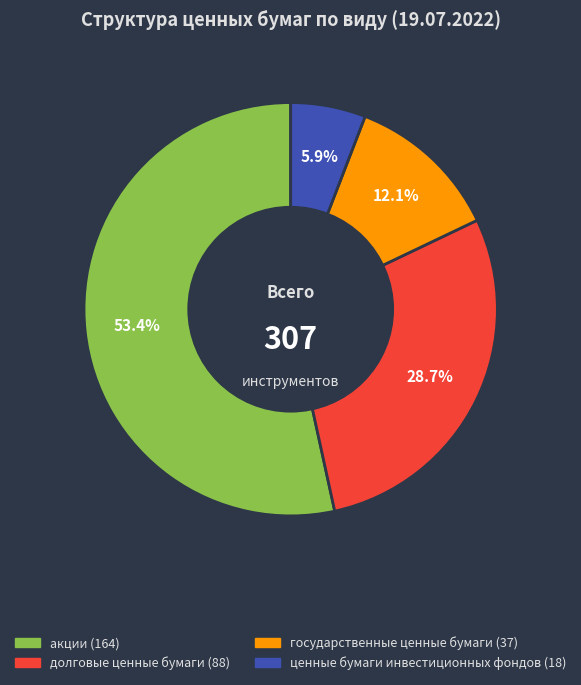

To the nearest percent, what percentage of the pie is государственные ценные бумаги?

12%